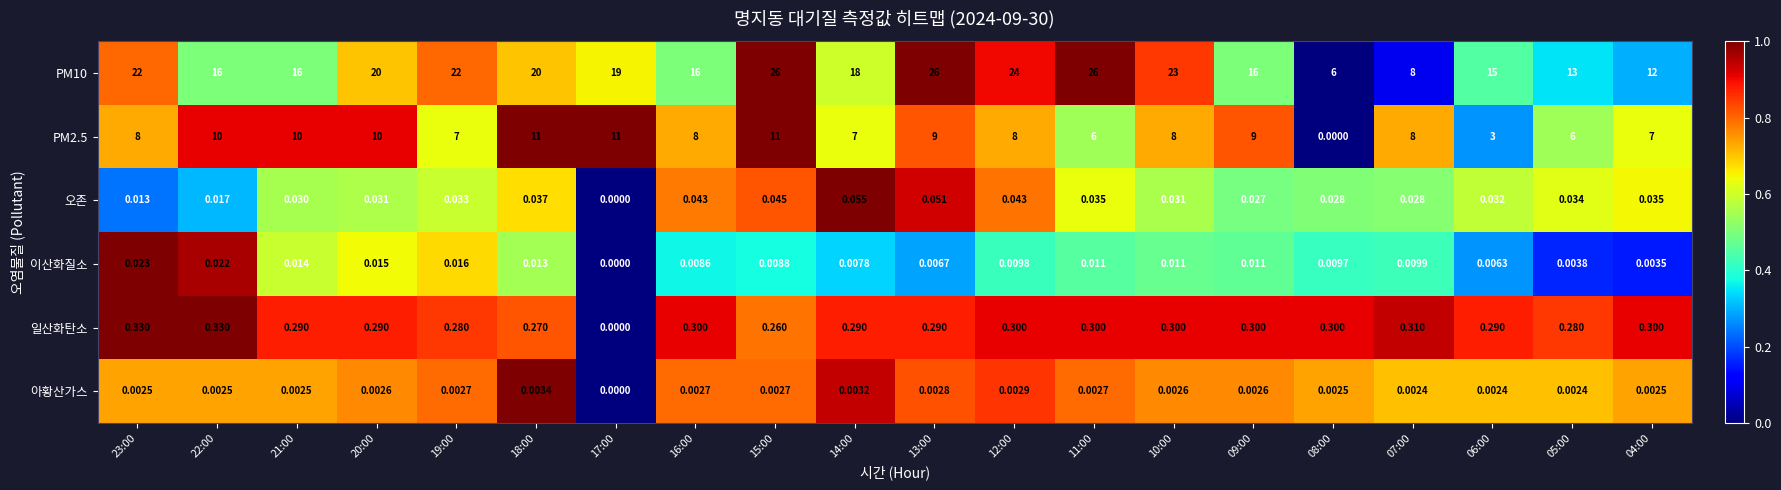

How many values in the 오존 series exceed 0?

19